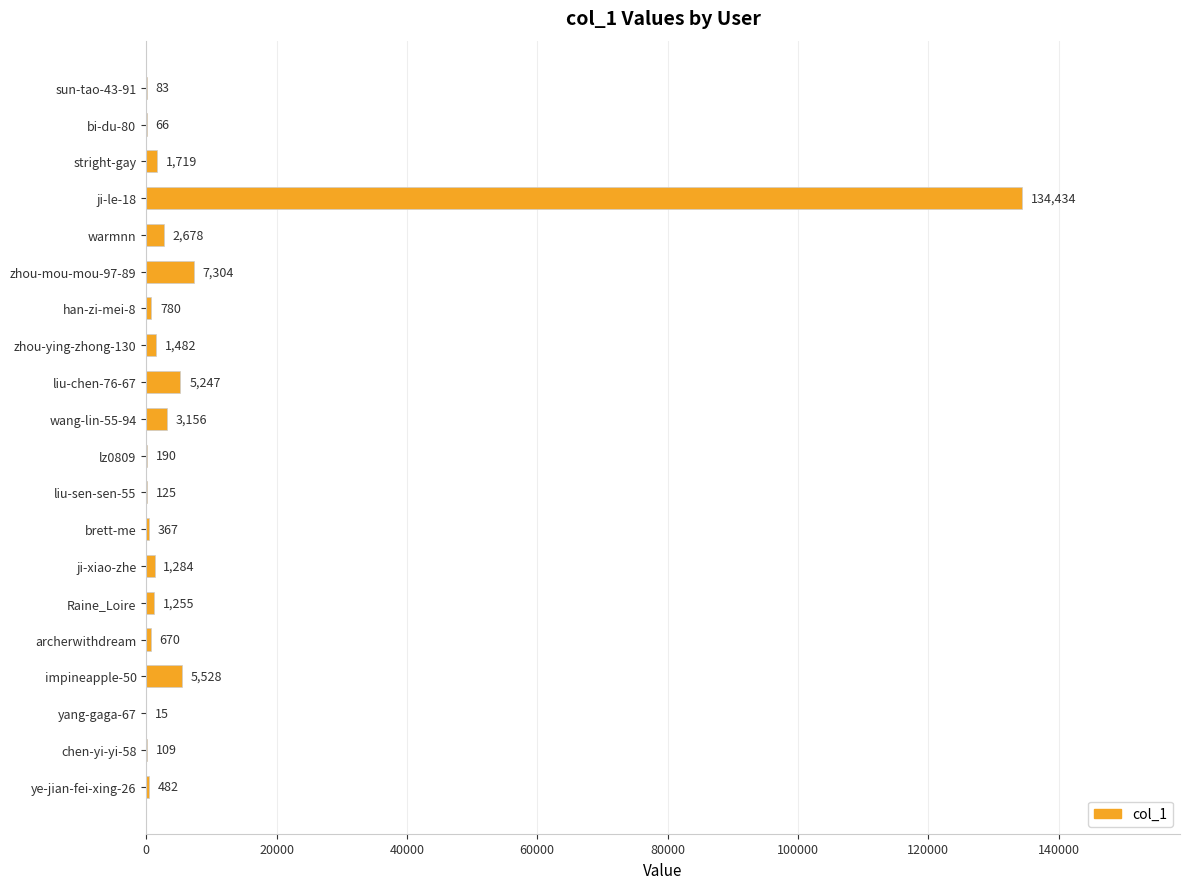

What is the change in value from wang-lin-55-94 to stright-gay?

-1437